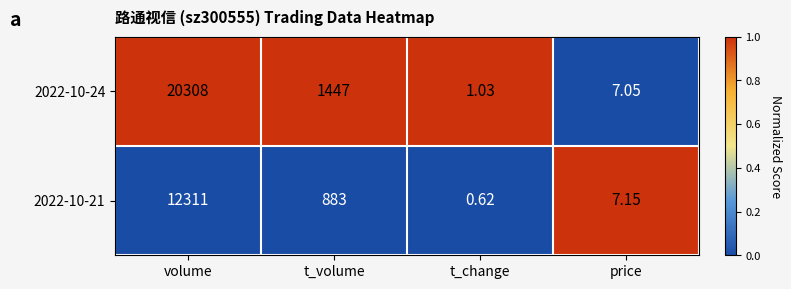

Is the value of 2022-10-21 at price greater than the value of 2022-10-24 at price?

Yes